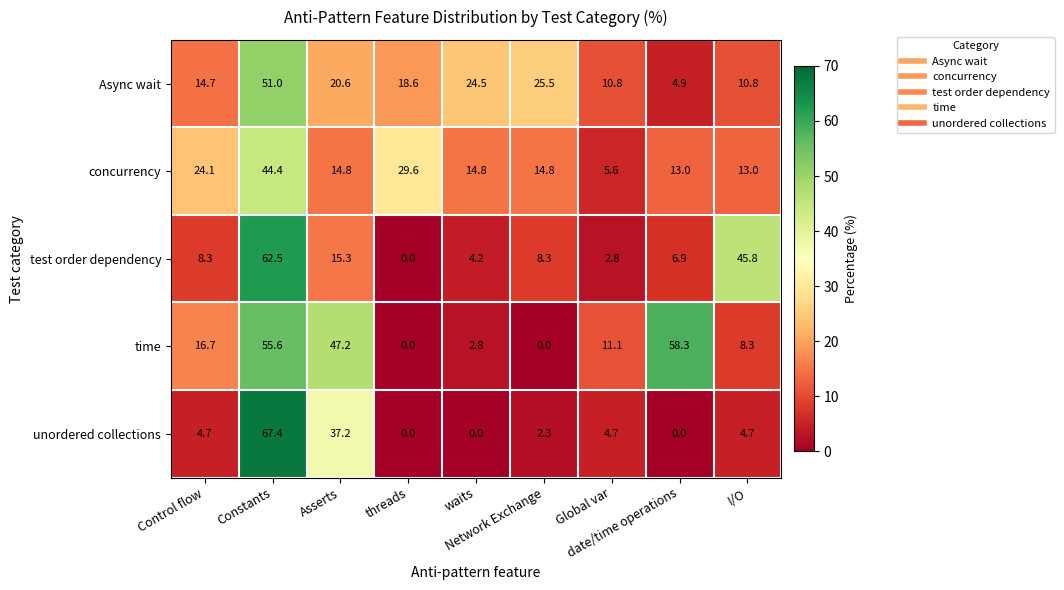

At how many categories does at least one series exceed 47?

3